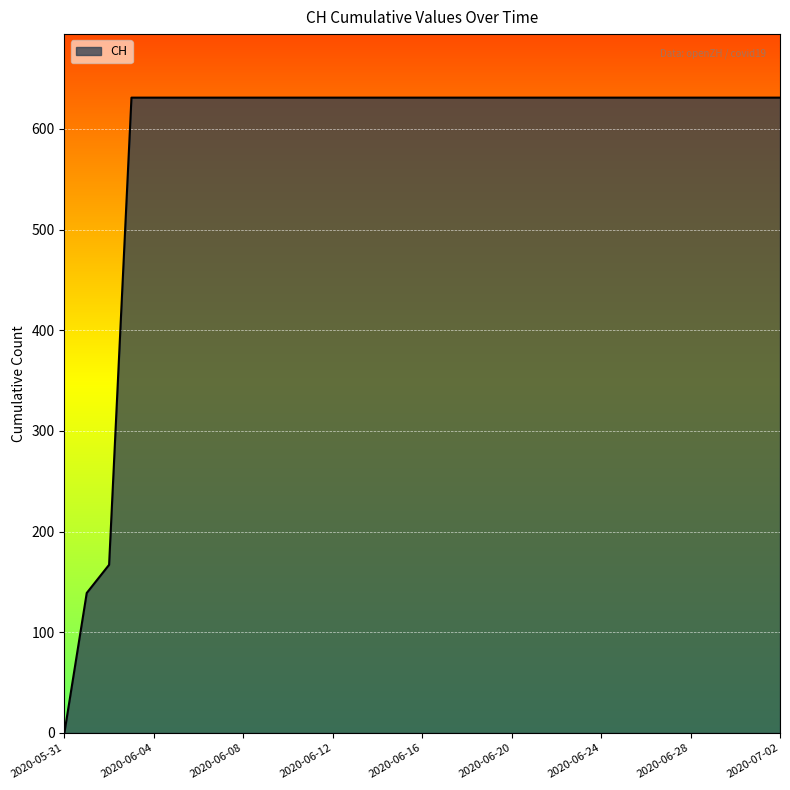

What is the sum of all values?

19236